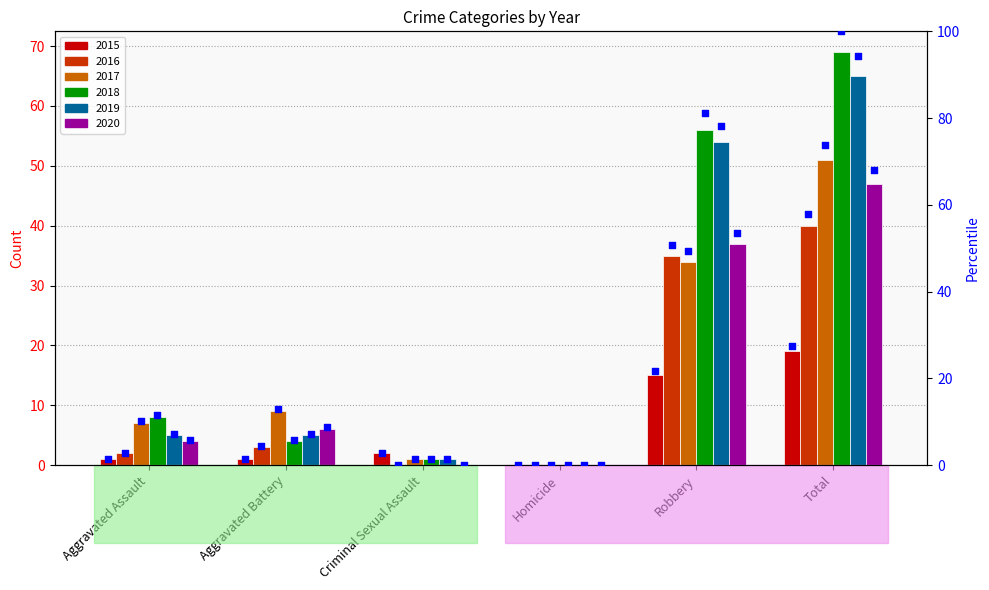

Between Criminal Sexual Assault and Total, which is larger?

Total